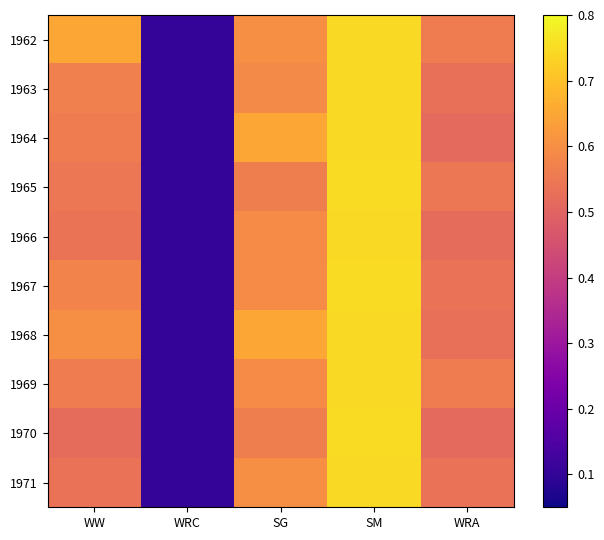

Which label corresponds to the largest value in the chart?

SM